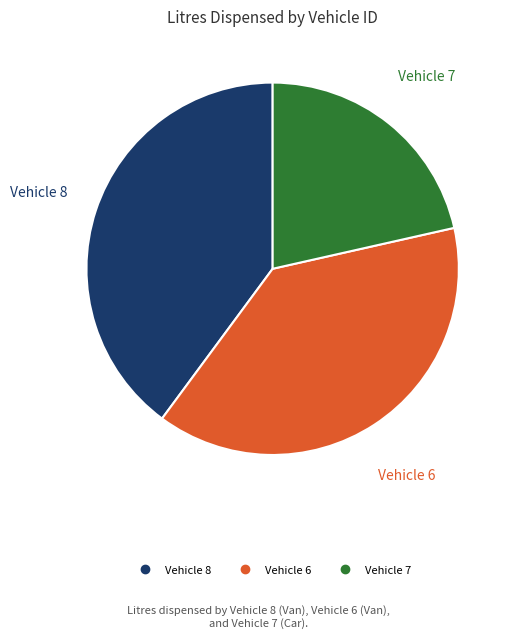

Does any single category account for the majority?

No